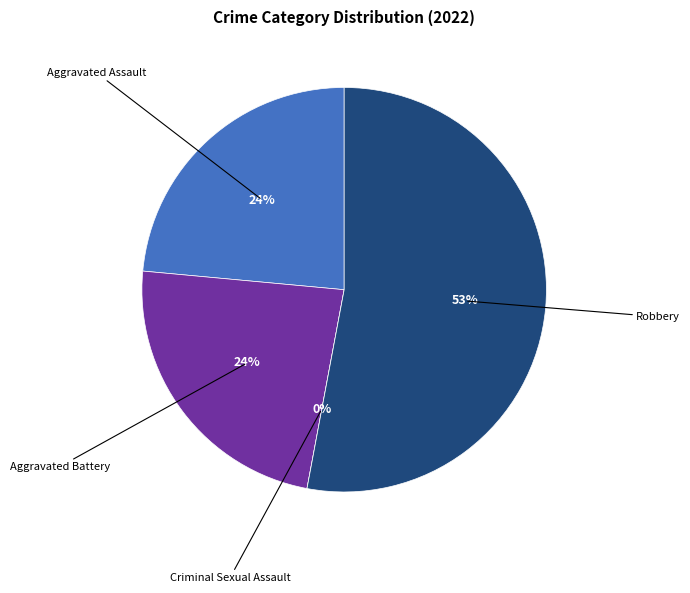

To the nearest percent, what is the difference between the largest and smallest slice percentages?

53%